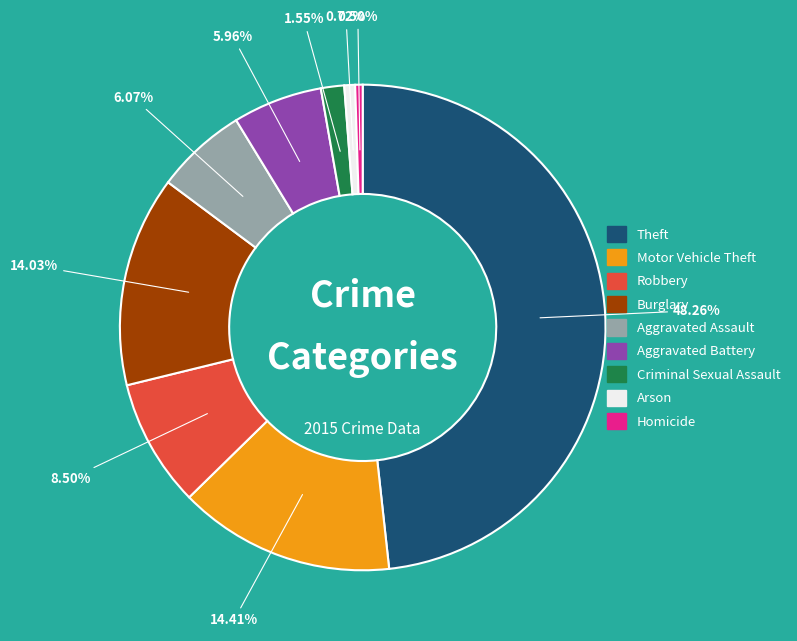

Between Robbery and Burglary, which is larger?

Burglary